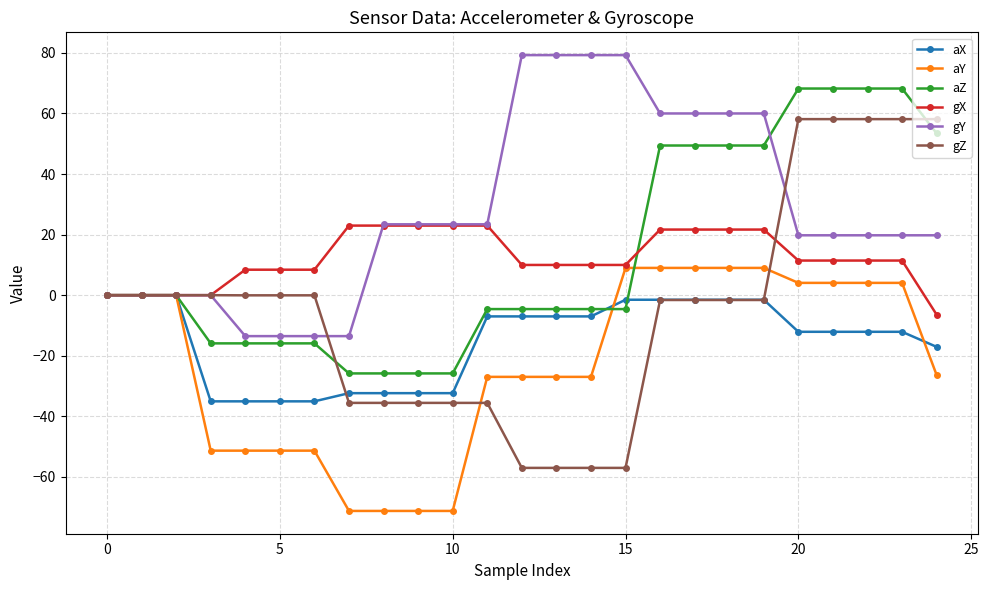

Which series has the widest spread of values?

gZ